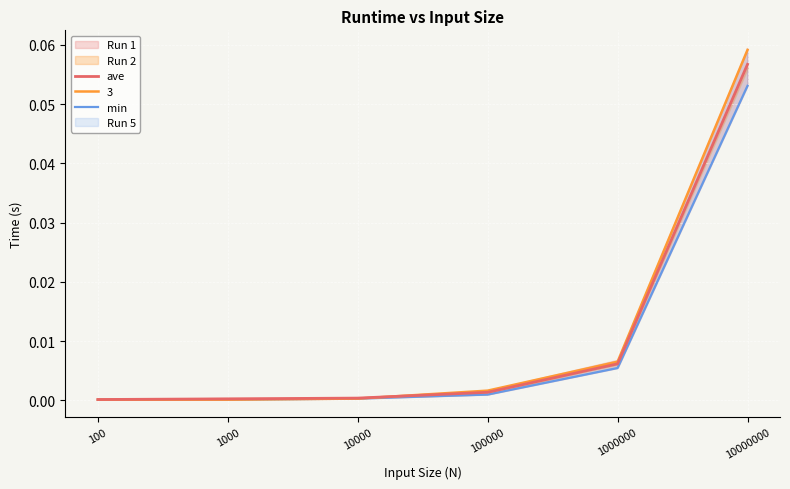

True or false: min and ave intersect in this chart.

False